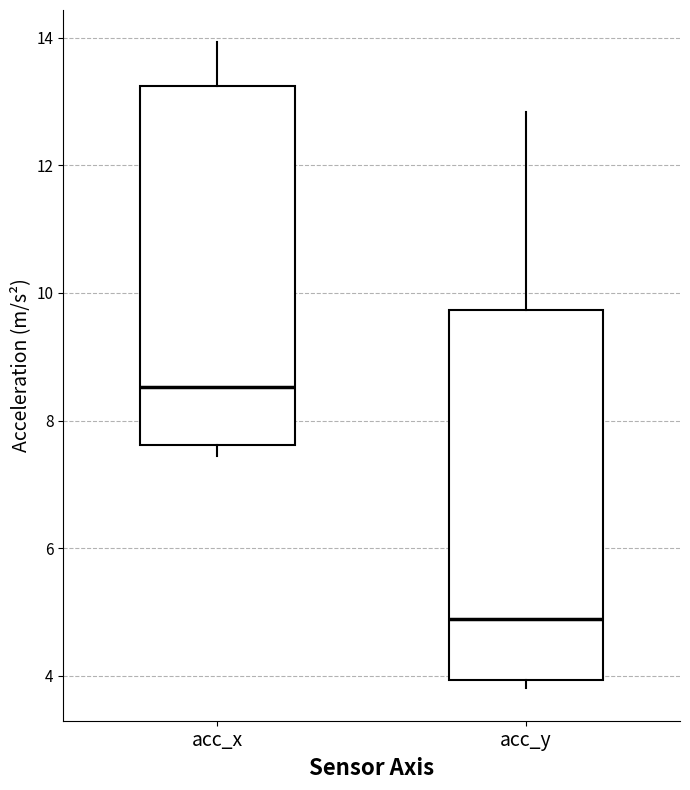

Where does the upper whisker of the box for acc_x end on the y-axis? The values are not printed on the chart, so give them approximately, as read against the axis.

14.0